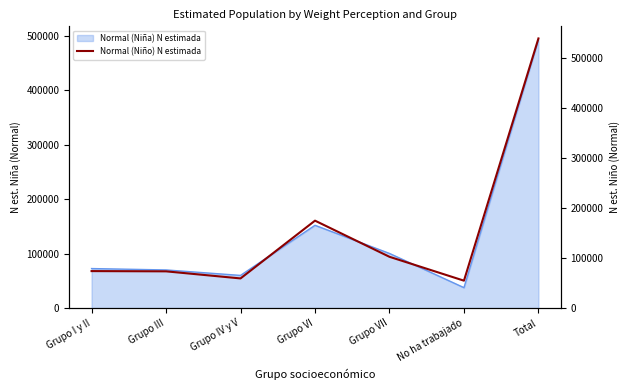

The value at Grupo VII is 102559. True or false?

True